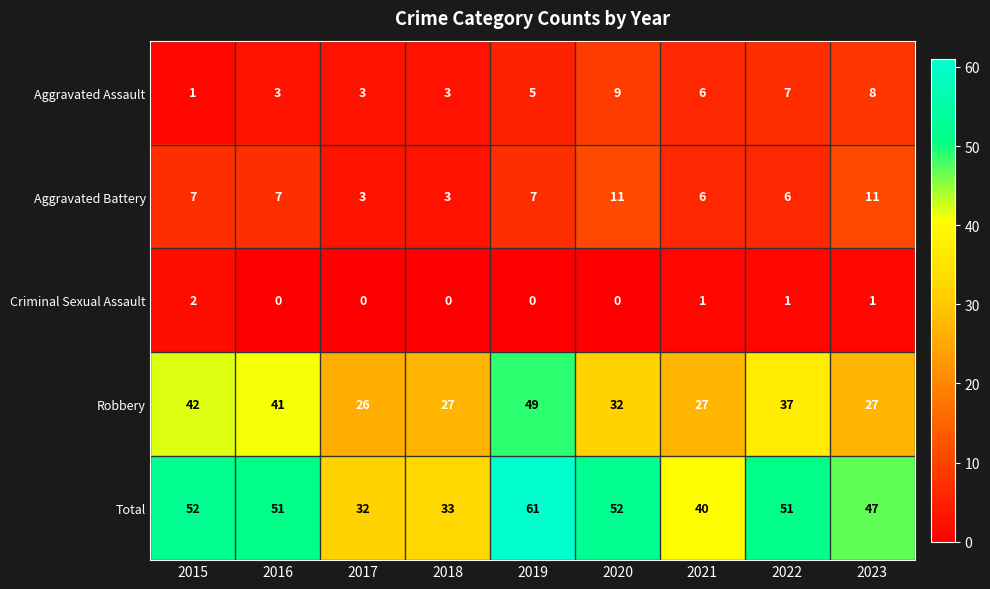

Count the Criminal Sexual Assault values in the range 0 to 1.

8